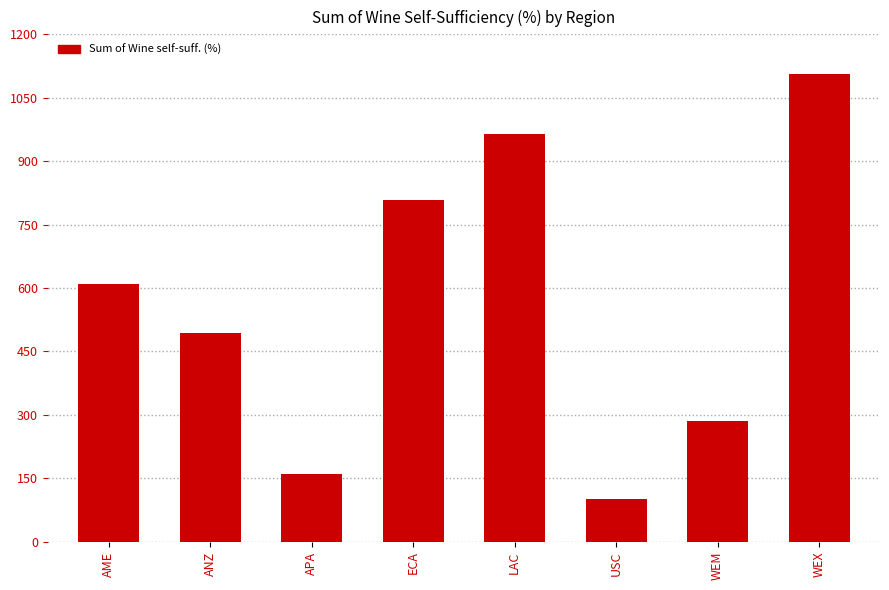

What is the greatest value displayed?

1106.9